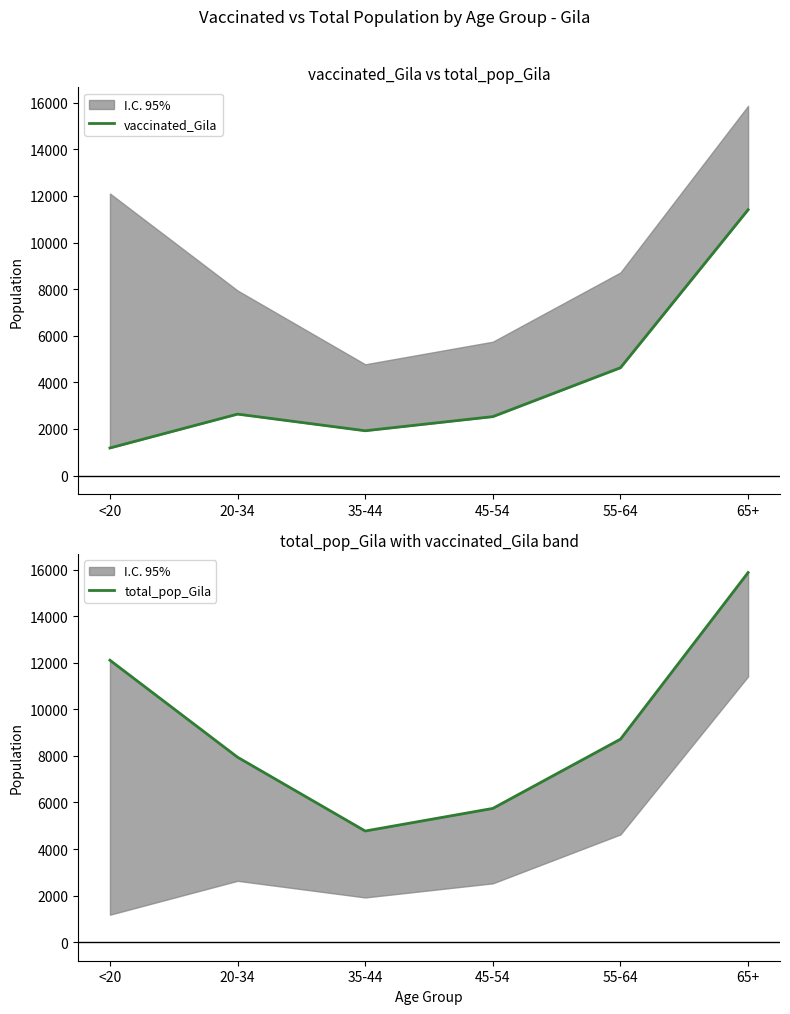

List the series in order of their peak value, lowest first.

vaccinated_Gila, total_pop_Gila